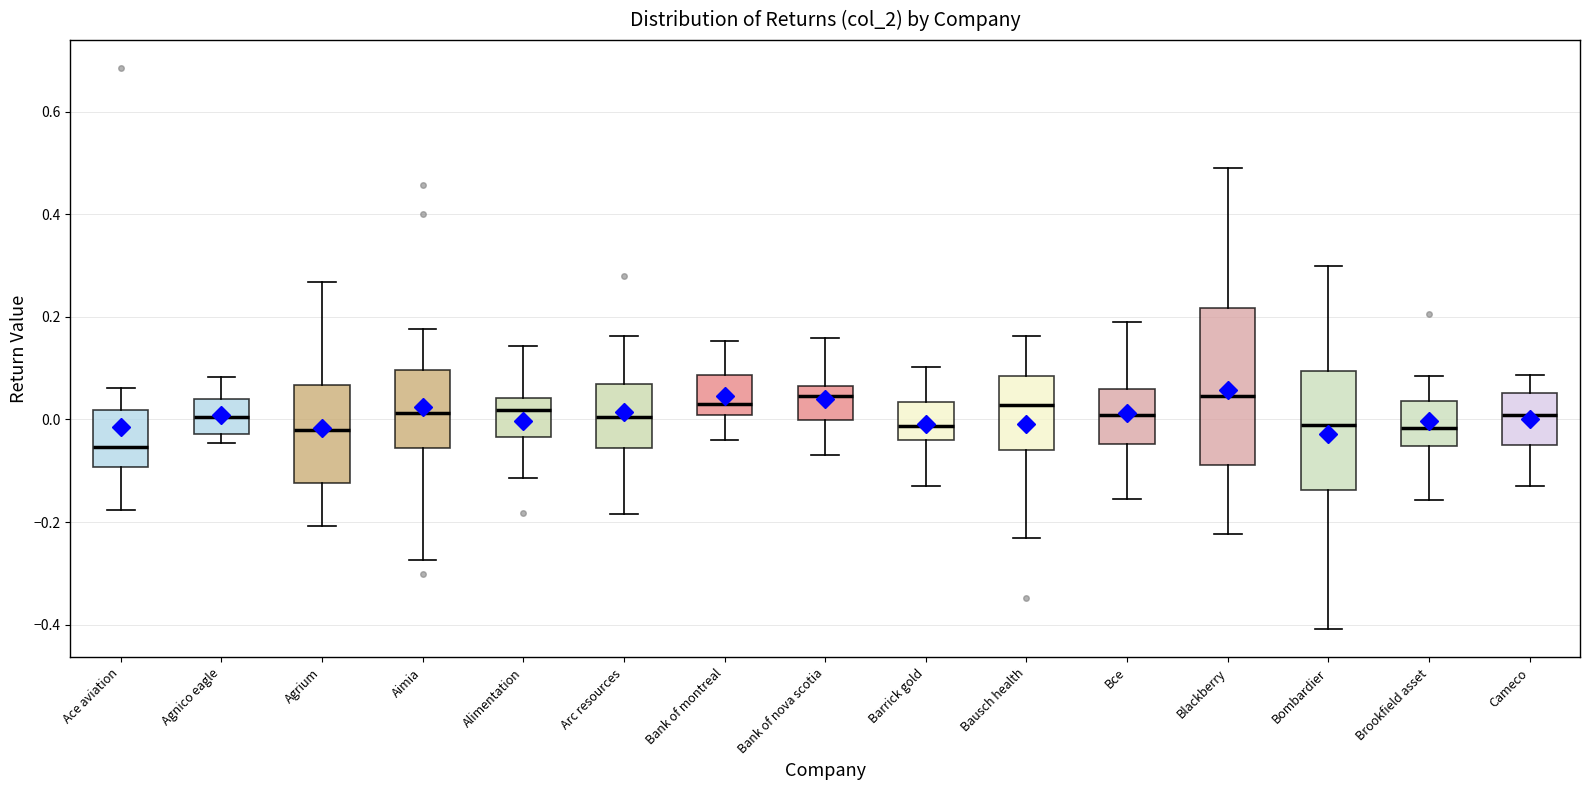

Reading left to right, transcribe this box plot: for each box, give where its median line is, the range the box spans, and where its two whiskers end, as read against the y-axis. The values are not printed on the chart, so give them approximately, as read against the axis.

Ace aviation: median -0.06, box -0.10 to 0.02, whiskers -0.18 to 0.06
Agnico eagle: median 0.00, box -0.02 to 0.04, whiskers -0.04 to 0.08
Agrium: median -0.02, box -0.12 to 0.06, whiskers -0.20 to 0.26
Aimia: median 0.02, box -0.06 to 0.10, whiskers -0.28 to 0.18
Alimentation: median 0.02, box -0.04 to 0.04, whiskers -0.12 to 0.14
Arc resources: median 0.00, box -0.06 to 0.06, whiskers -0.18 to 0.16
Bank of montreal: median 0.04, box 0.00 to 0.08, whiskers -0.04 to 0.16
Bank of nova scotia: median 0.04, box 0.00 to 0.06, whiskers -0.06 to 0.16
Barrick gold: median -0.02, box -0.04 to 0.04, whiskers -0.12 to 0.10
Bausch health: median 0.02, box -0.06 to 0.08, whiskers -0.24 to 0.16
Bce: median 0.00, box -0.04 to 0.06, whiskers -0.16 to 0.18
Blackberry: median 0.04, box -0.08 to 0.22, whiskers -0.22 to 0.48
Bombardier: median 0.00, box -0.14 to 0.10, whiskers -0.40 to 0.30
Brookfield asset: median -0.02, box -0.06 to 0.04, whiskers -0.16 to 0.08
Cameco: median 0.00, box -0.04 to 0.06, whiskers -0.12 to 0.08